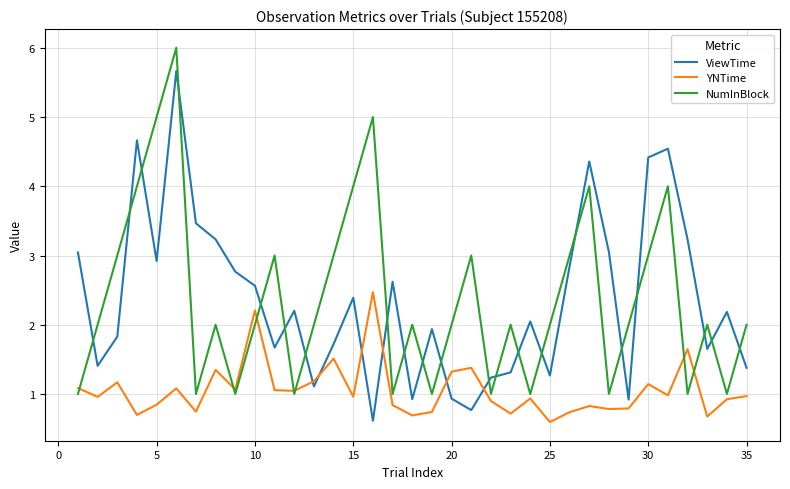

List the series in order of their peak value, lowest first.

YNTime, ViewTime, NumInBlock